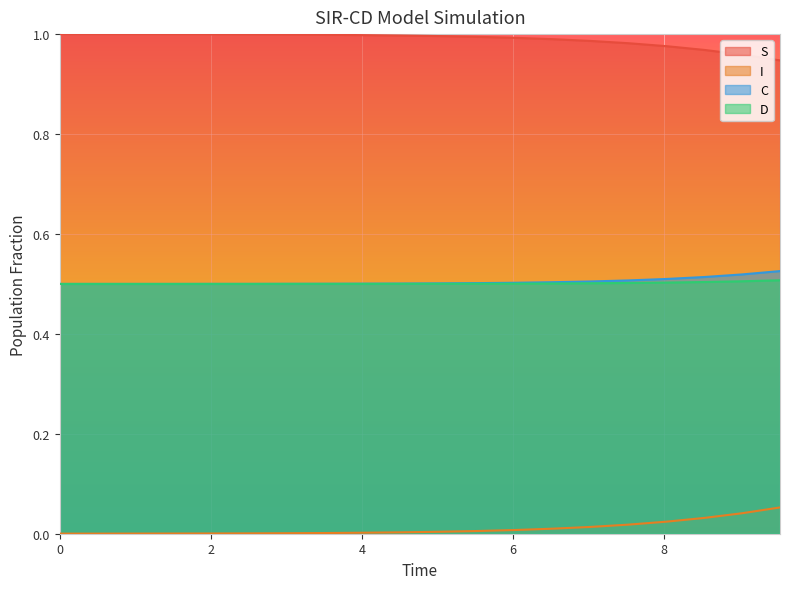

What is the lowest value of the S series?

0.9